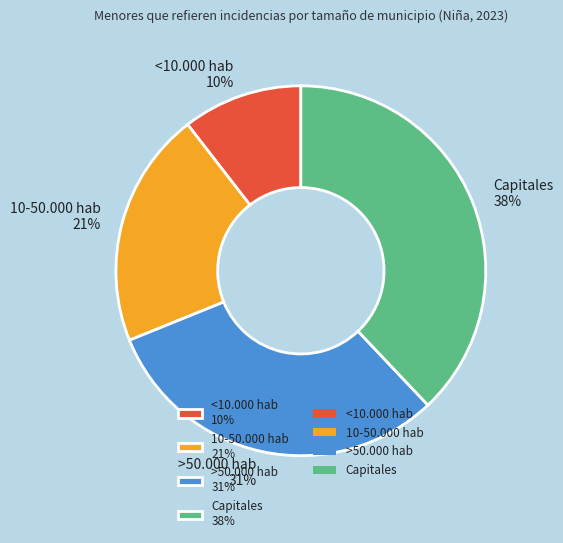

To the nearest percent, what percentage of the pie is Capitales?

38%